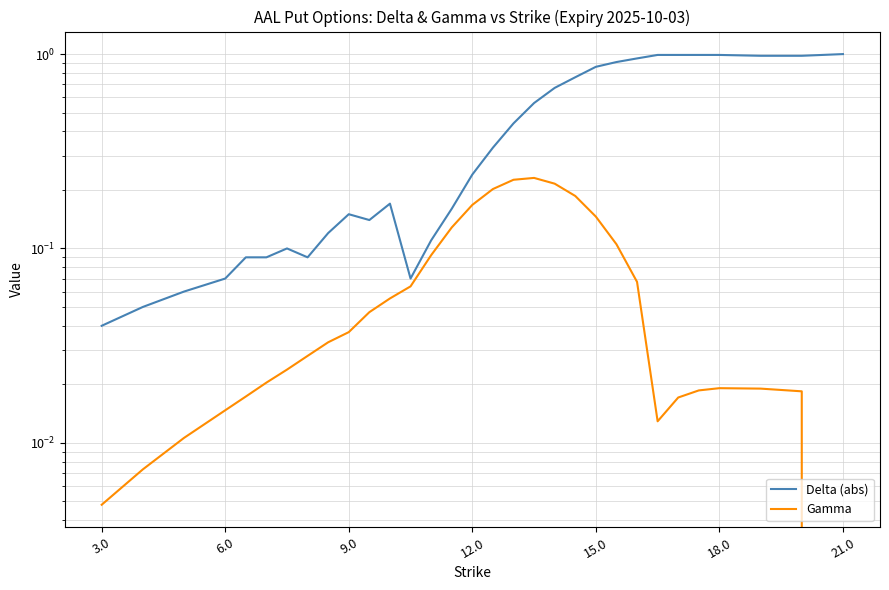

True or false: Gamma and Delta (abs) cross at least once.

False